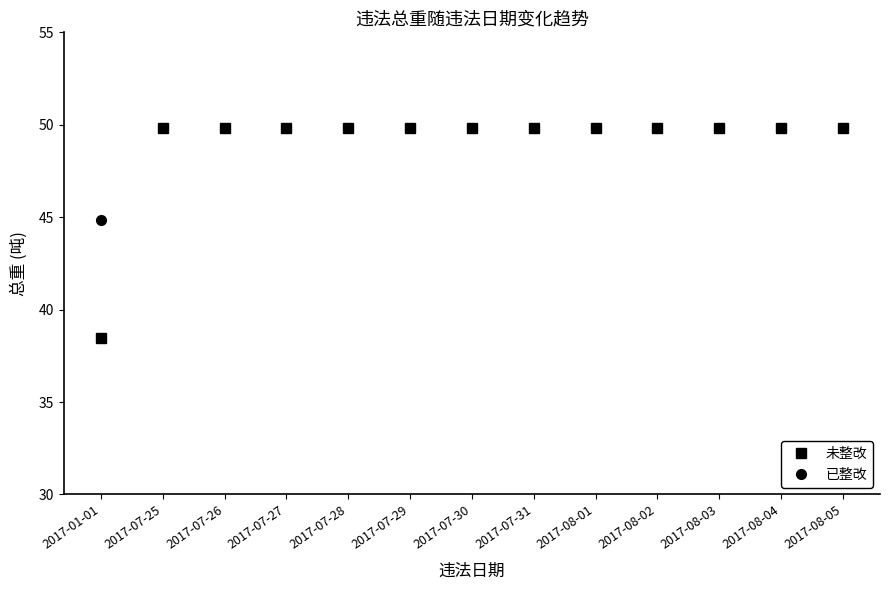

Which category has the lowest value across all series?

2017-01-01